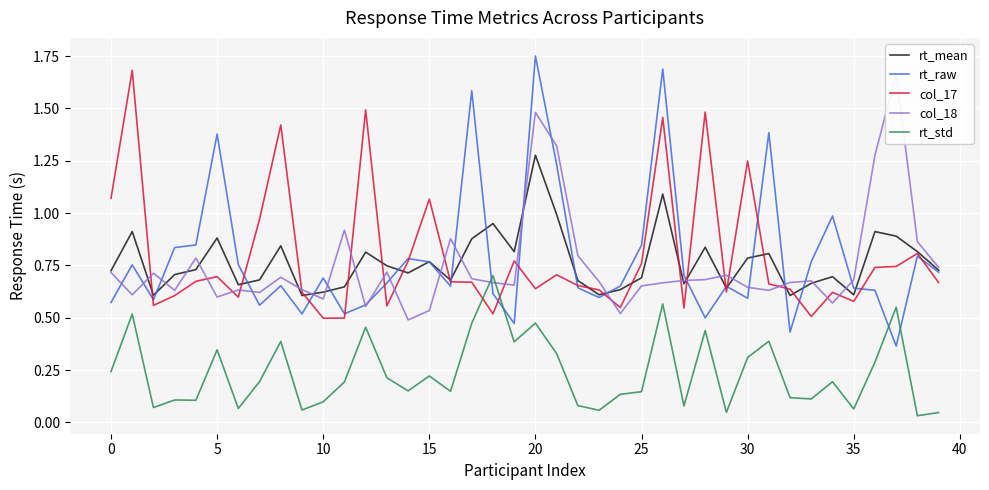

True or false: rt_std has a value of 1.1 at 18.

False